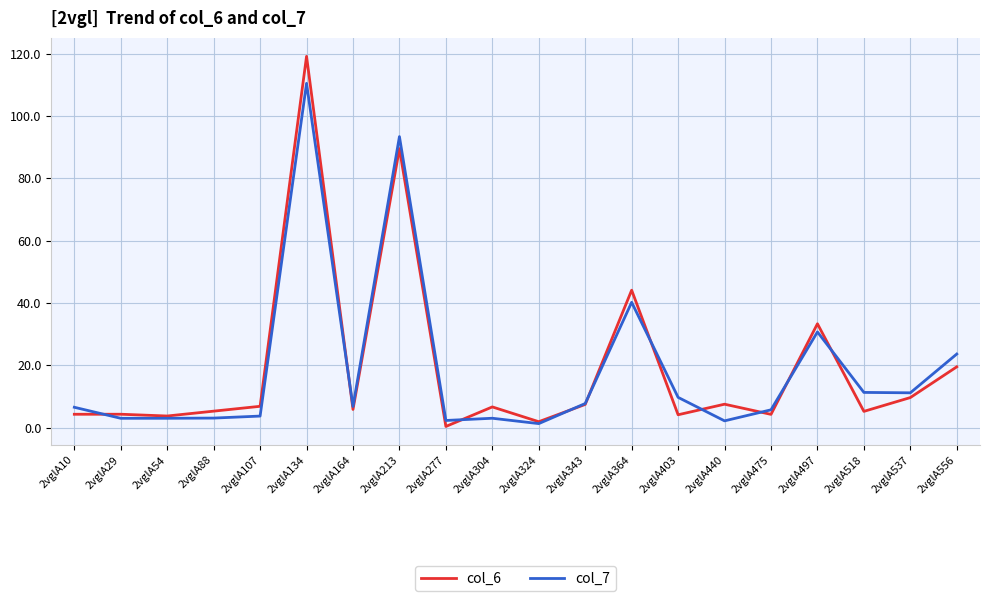

The col_7 series shows 3.0 at 2vglA29. True or false?

True